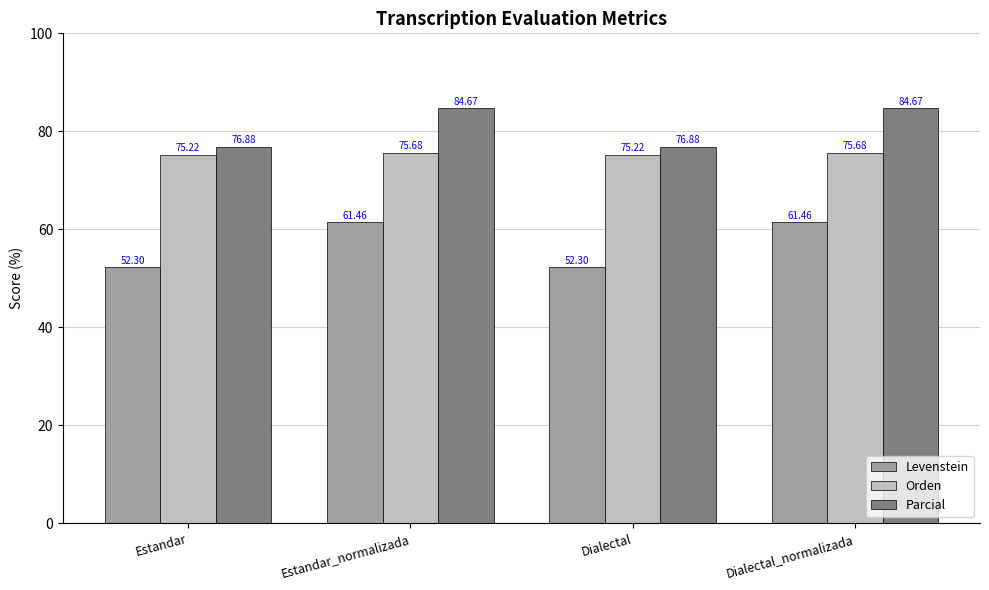

What position from the left is Estandar?

1